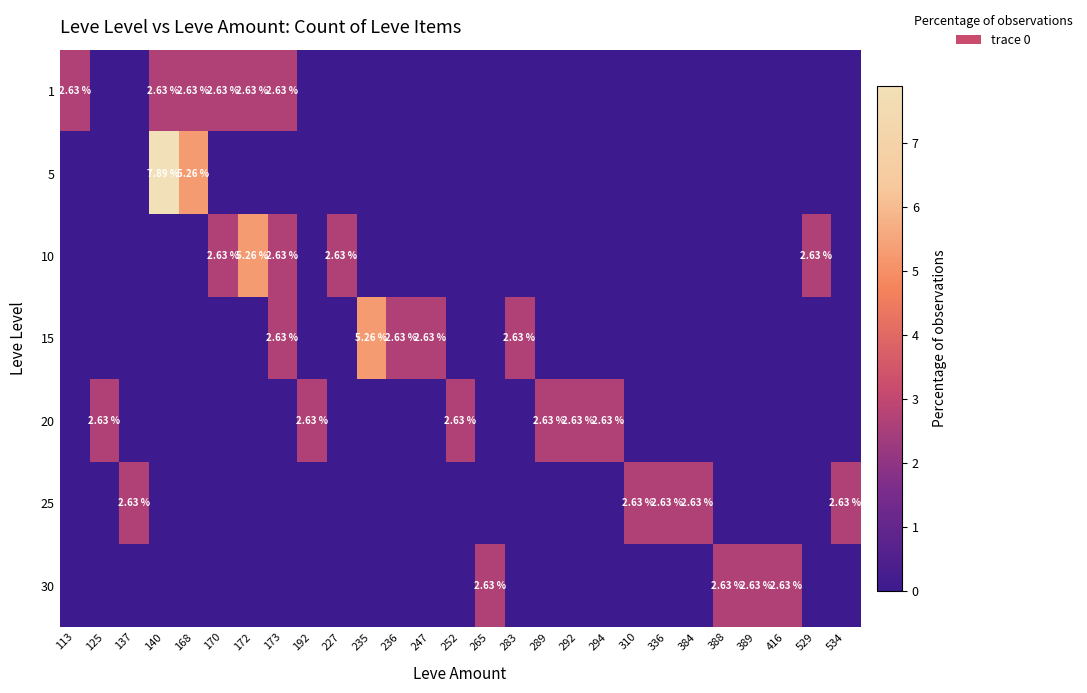

Is the value of 10 at 283 greater than the value of 20 at 113?

No